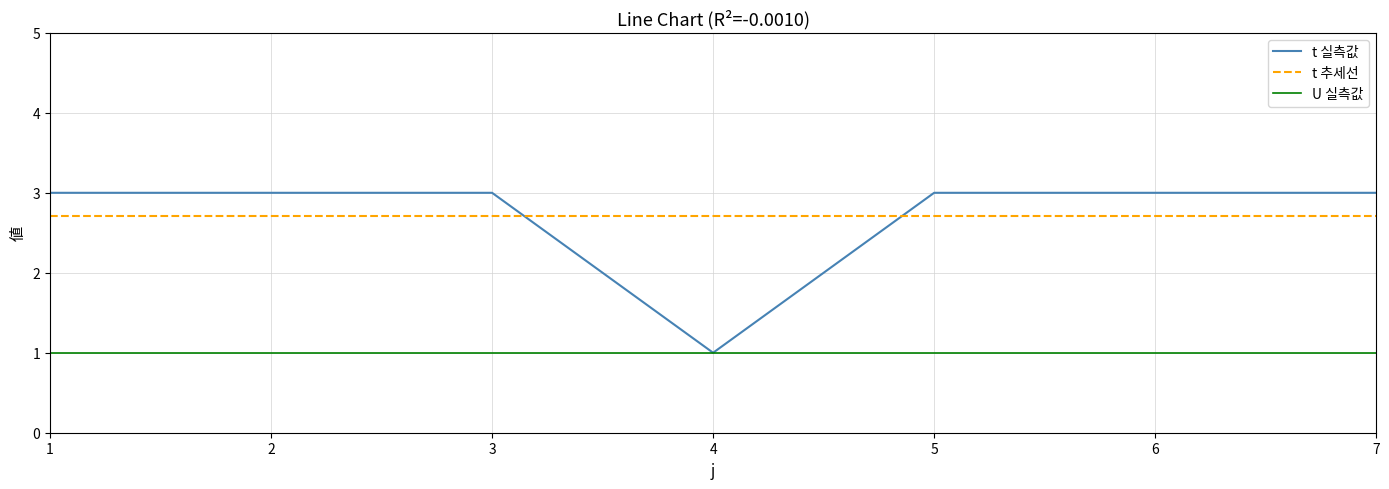

The value of t 실측값 at 3 is 3.0. True or false?

True